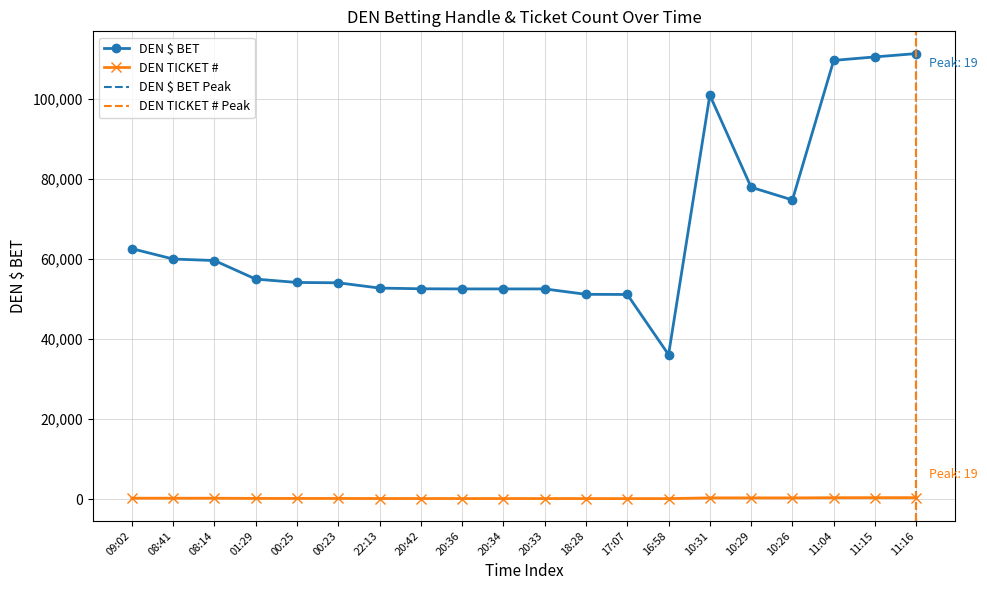

At which label is DEN $ BET closest to 73695?

10:26